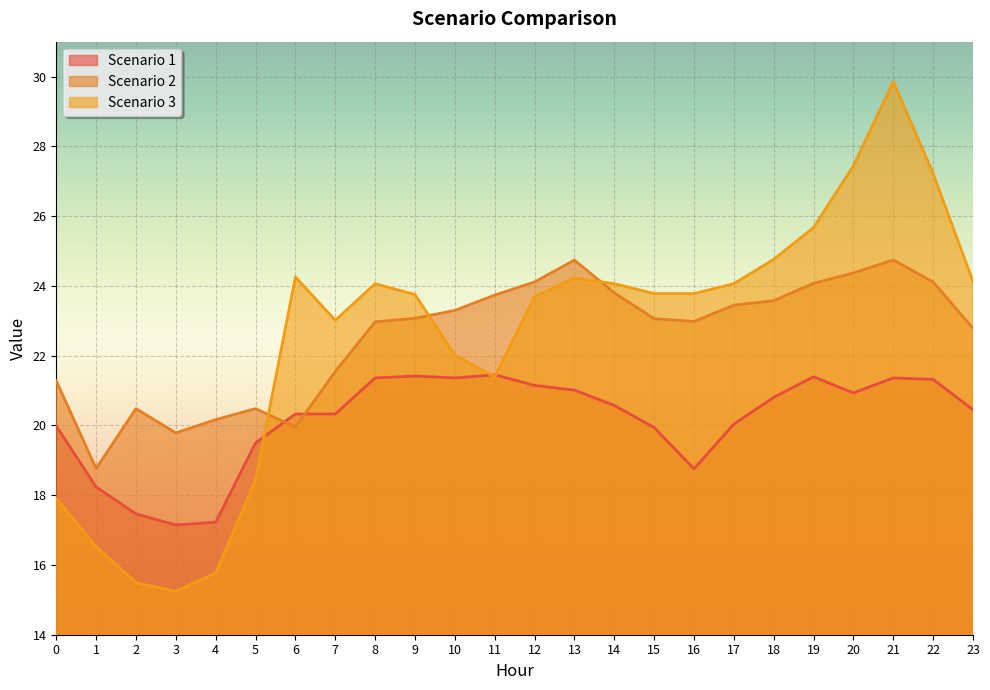

What is the minimum value for Scenario 2?

18.8